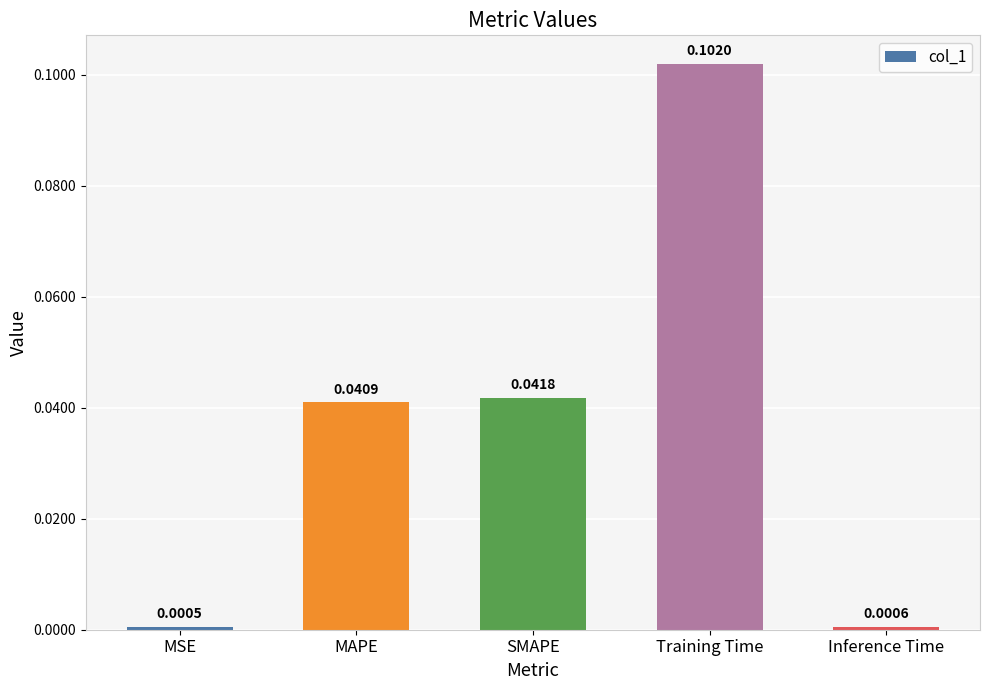

What is the label of the 5th bar from the right?

MSE